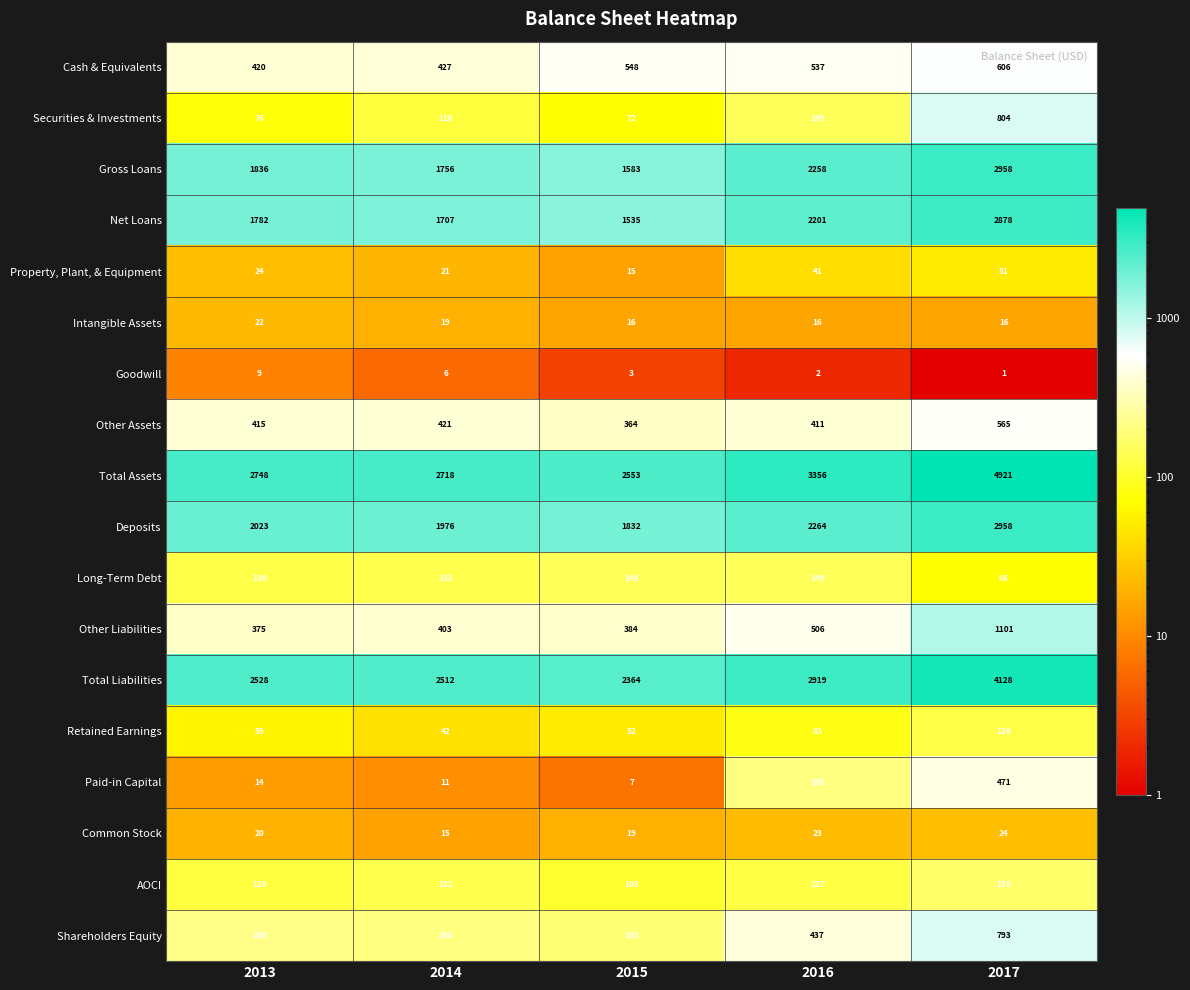

What is the difference between the Total Liabilities values at 2017 and 2016?

1209